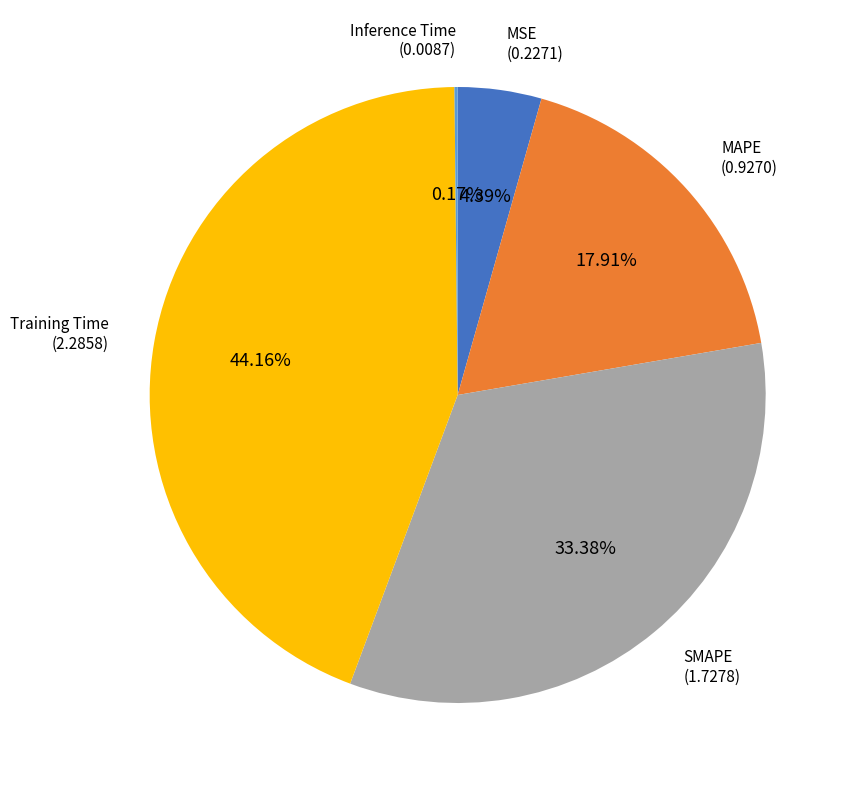

Is there any slice that represents more than half of the pie?

No